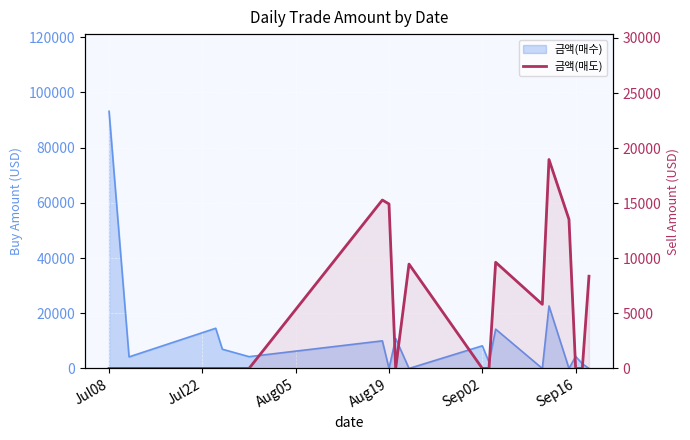

How many lines are shown in the chart?

1